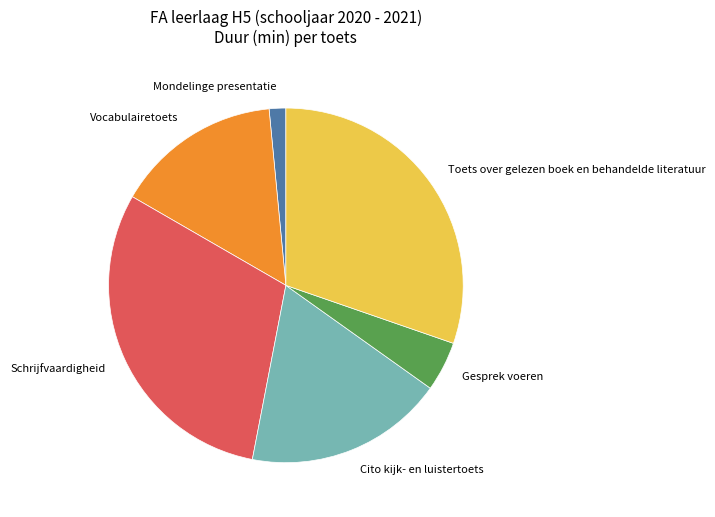

Which slice is the smallest?

Mondelinge presentatie